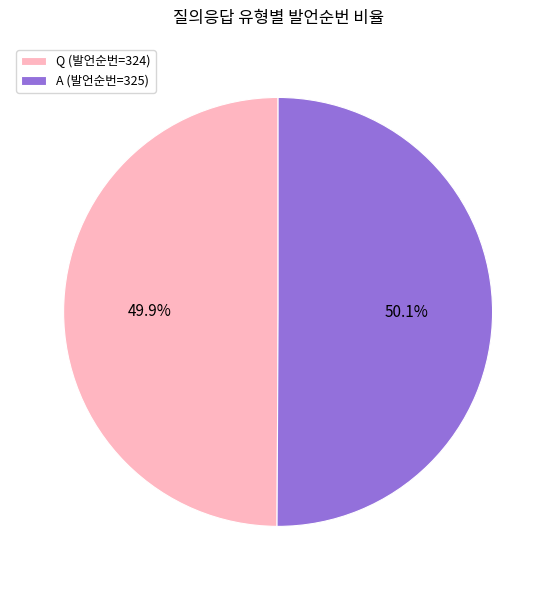

Is there any slice that represents more than half of the pie?

Yes